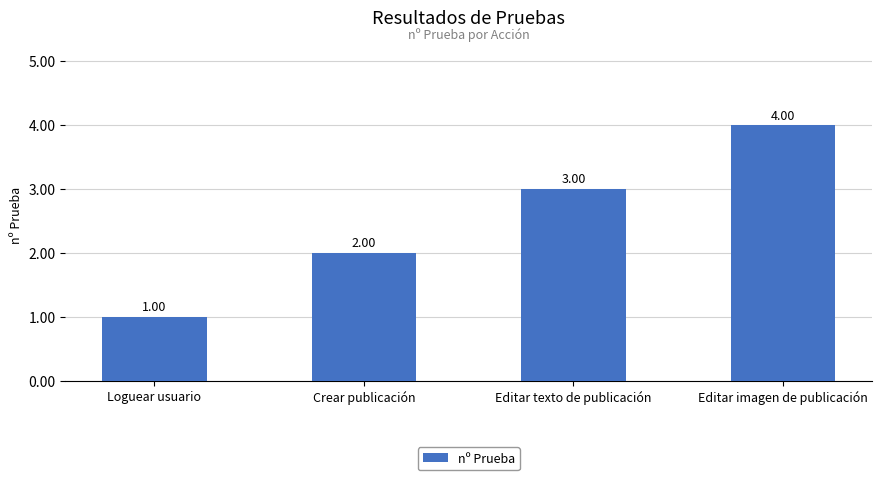

At which label is the value closest to 2?

Crear publicación